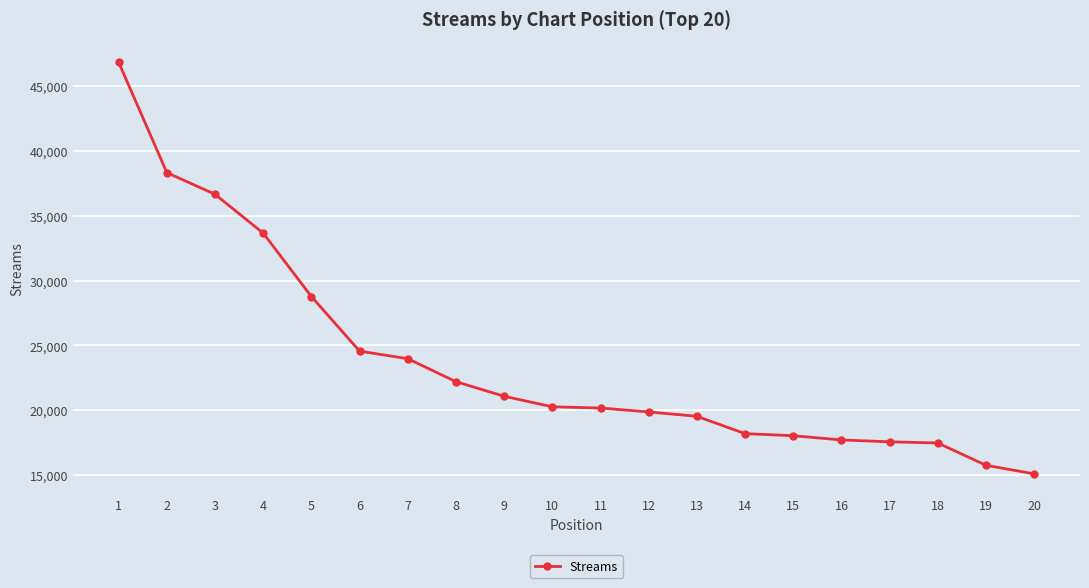

What is the value of the 11th point from the left?

20155